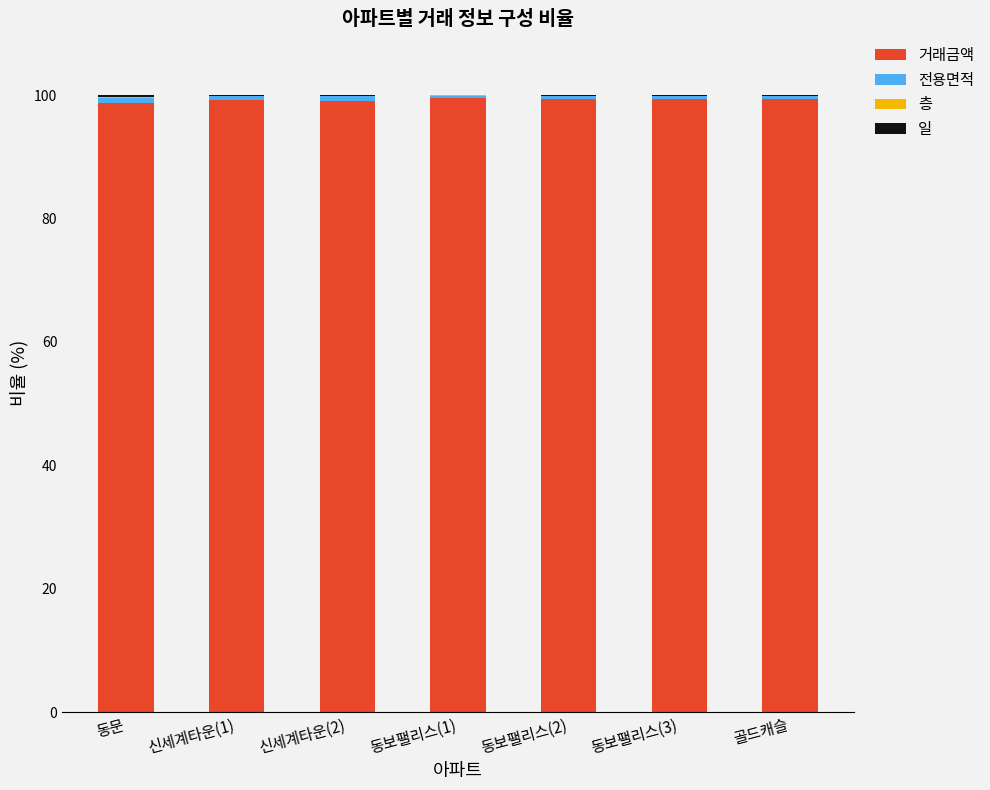

What is the maximum value for 거래금액?

99.5